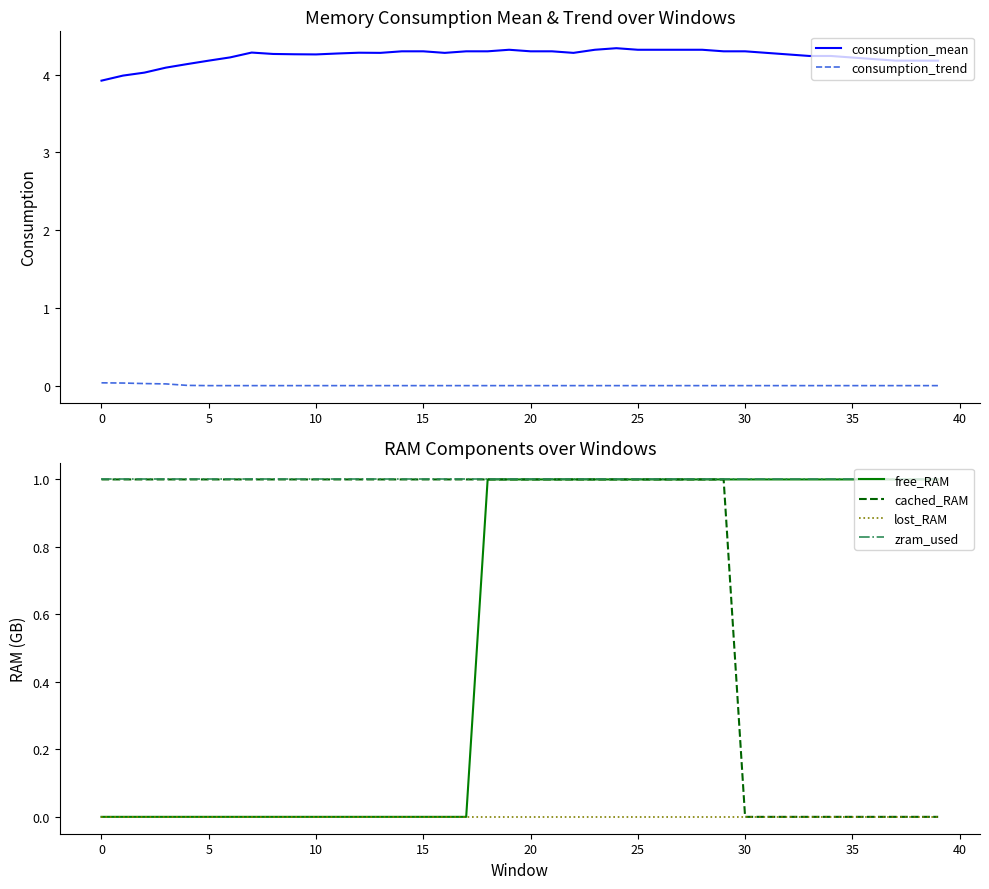

What are all the series names shown in the legend?

consumption_mean, consumption_trend, free_RAM, cached_RAM, lost_RAM, zram_used